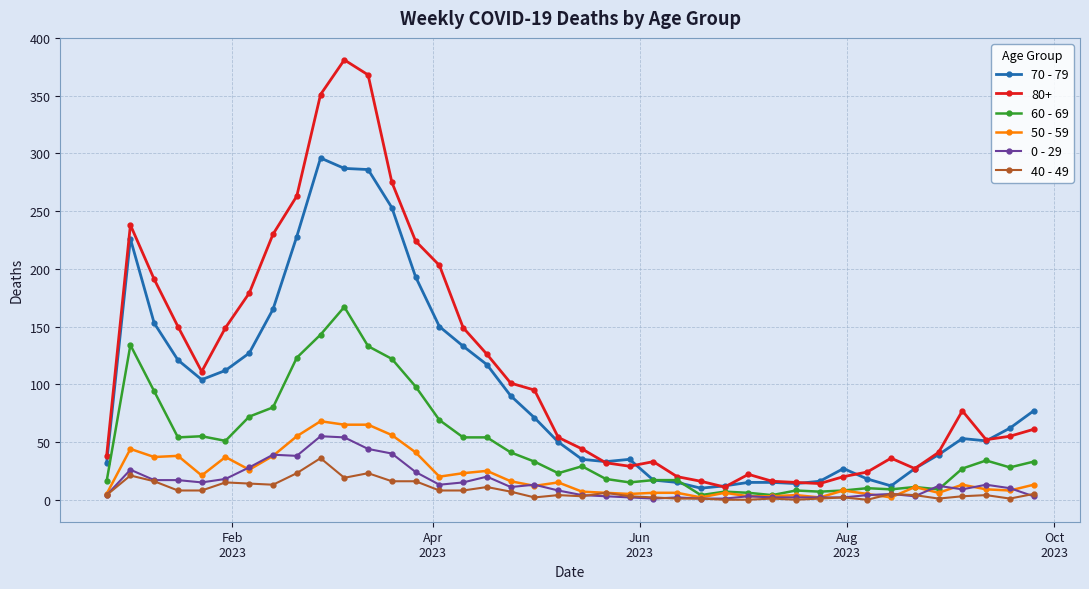

True or false: 80+ and 0 - 29 intersect in this chart.

False